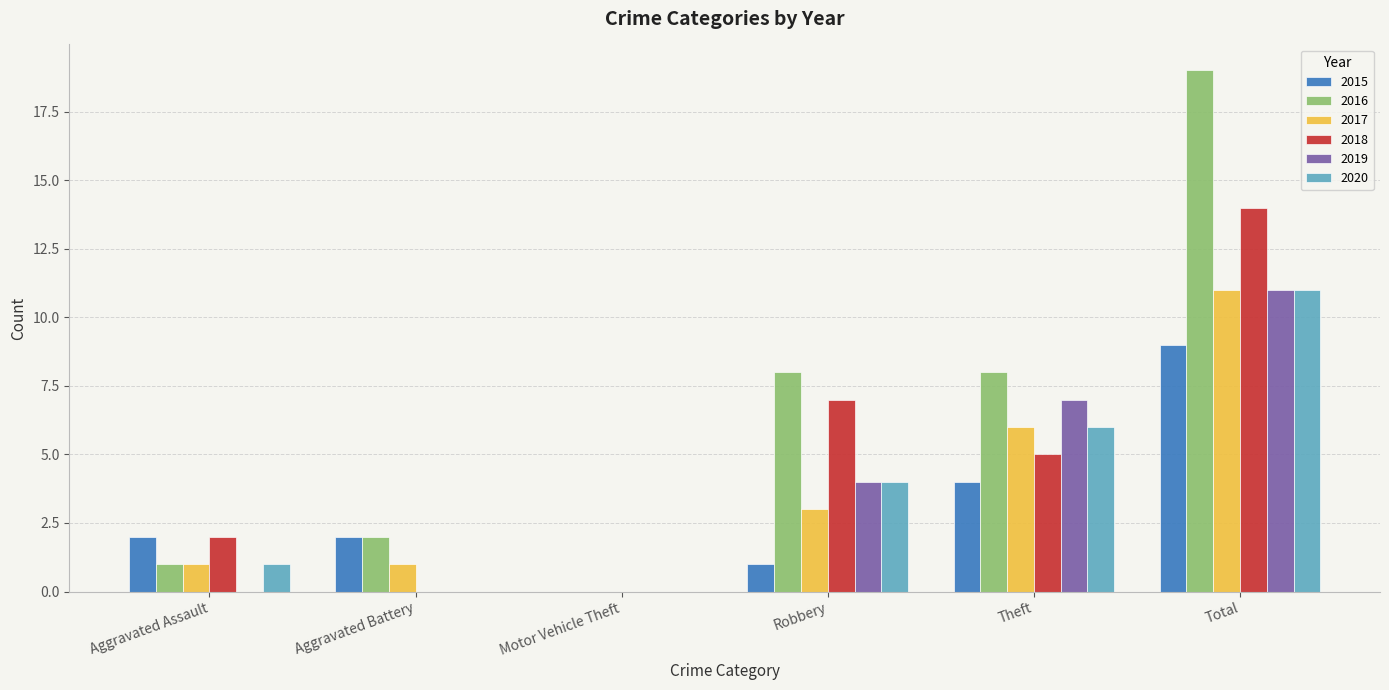

What is the approximate value of 2016 at Aggravated Assault?

1